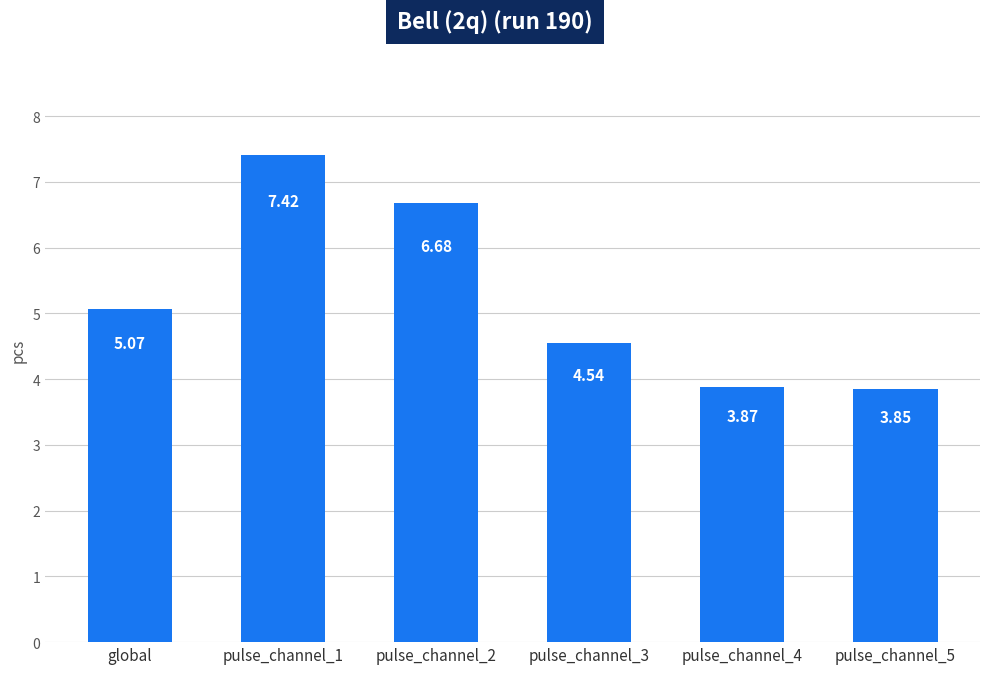

At which label is the value closest to 5?

global